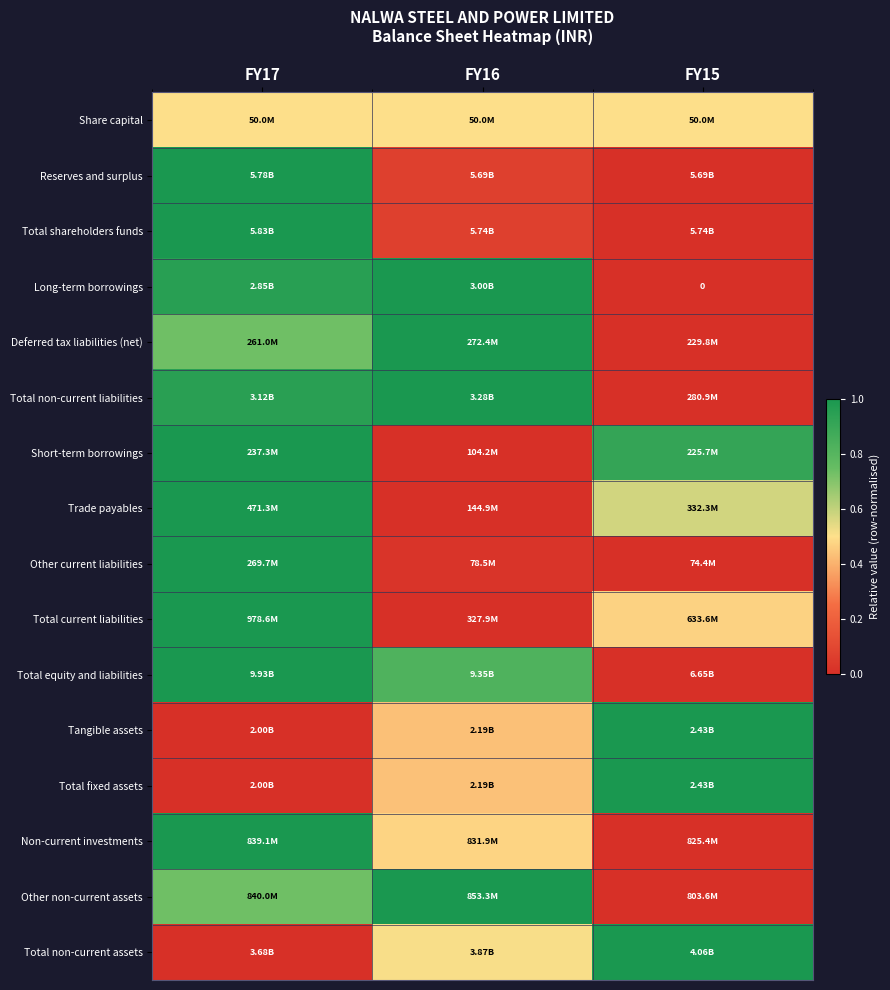

Which category has the lowest value in the Long-term borrowings series?

FY15